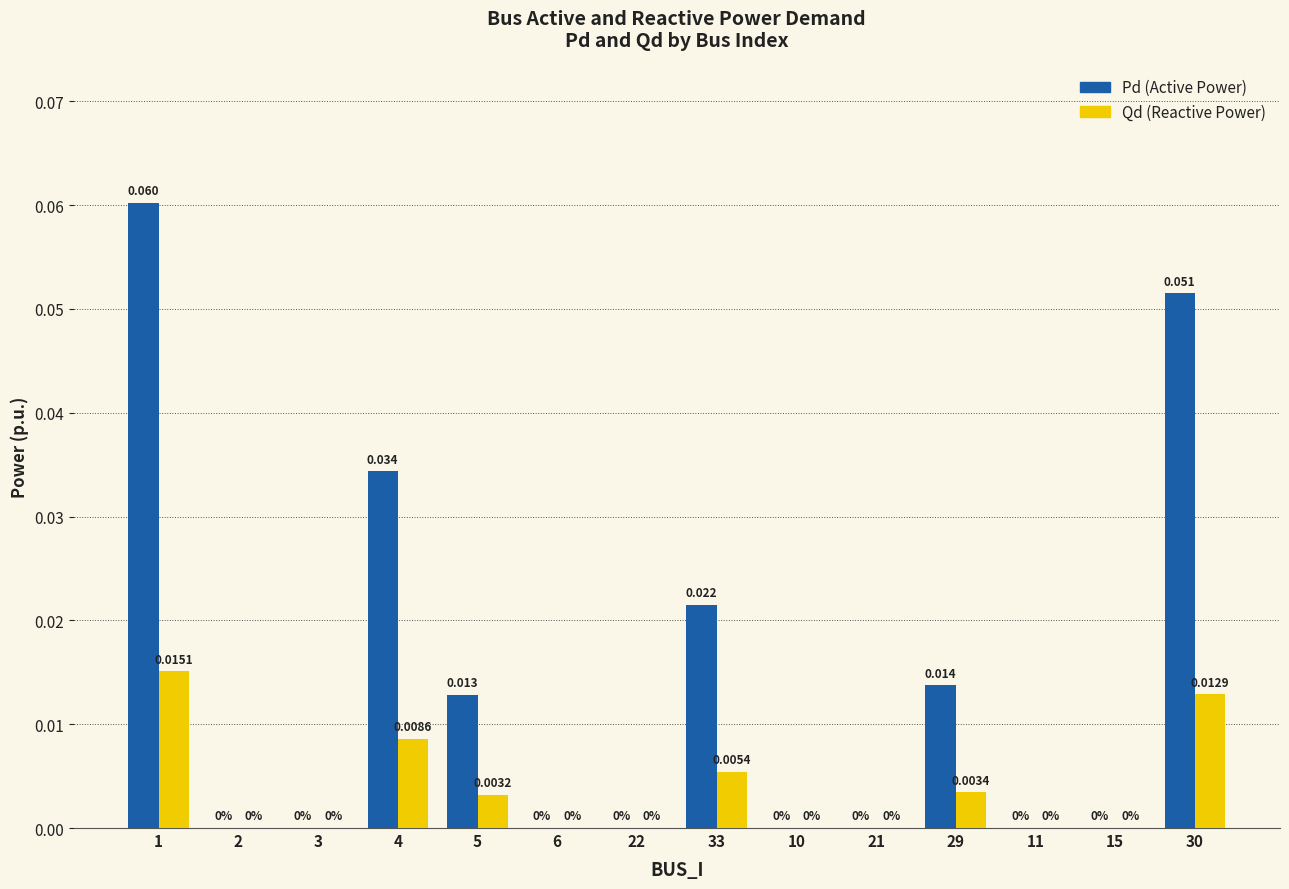

Are the bars grouped side by side (vs. stacked)?

Yes